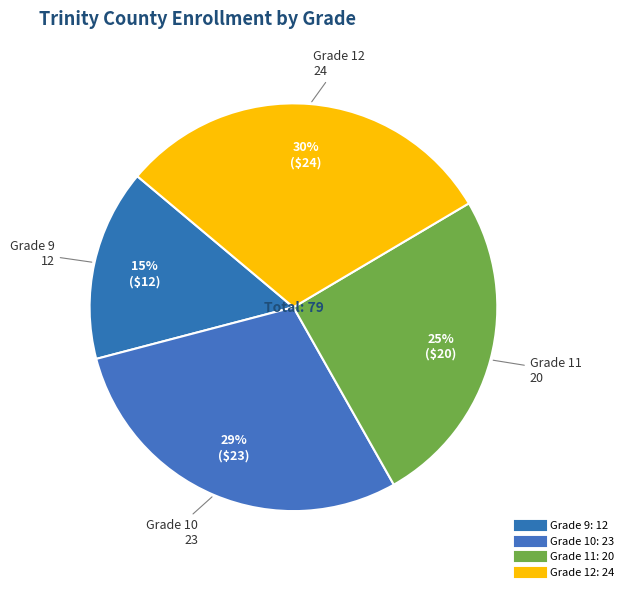

Count the number of slices in the pie.

4